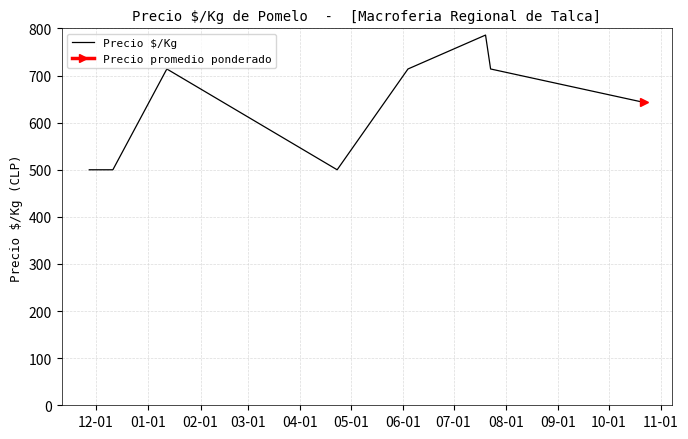

What is the maximum value for Precio $/Kg?

786